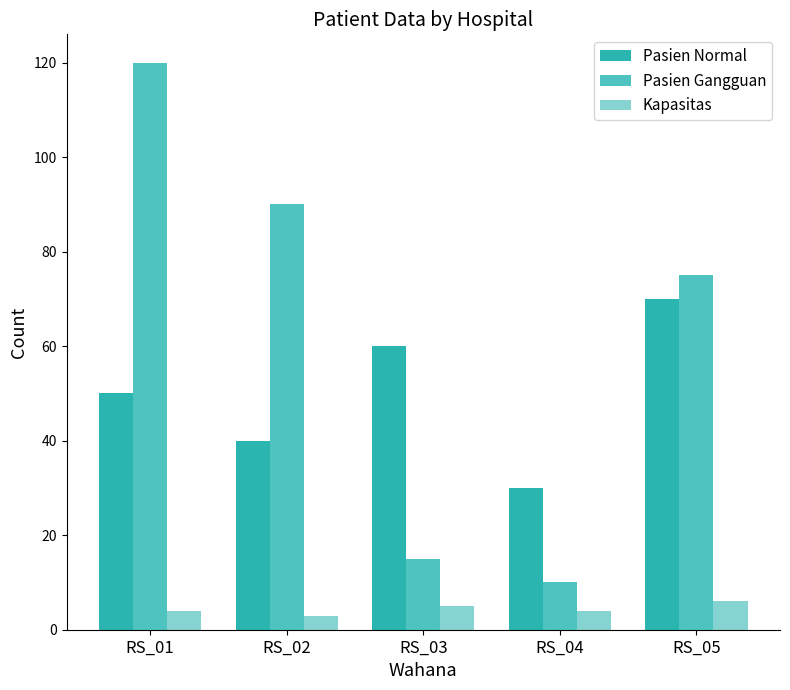

Reading left to right, transcribe all the data shown in this chart.

Pasien Normal: RS_01=50	RS_02=40	RS_03=60	RS_04=30	RS_05=70
Pasien Gangguan: RS_01=120	RS_02=90	RS_03=15	RS_04=10	RS_05=75
Kapasitas: RS_01=4	RS_02=3	RS_03=5	RS_04=4	RS_05=6